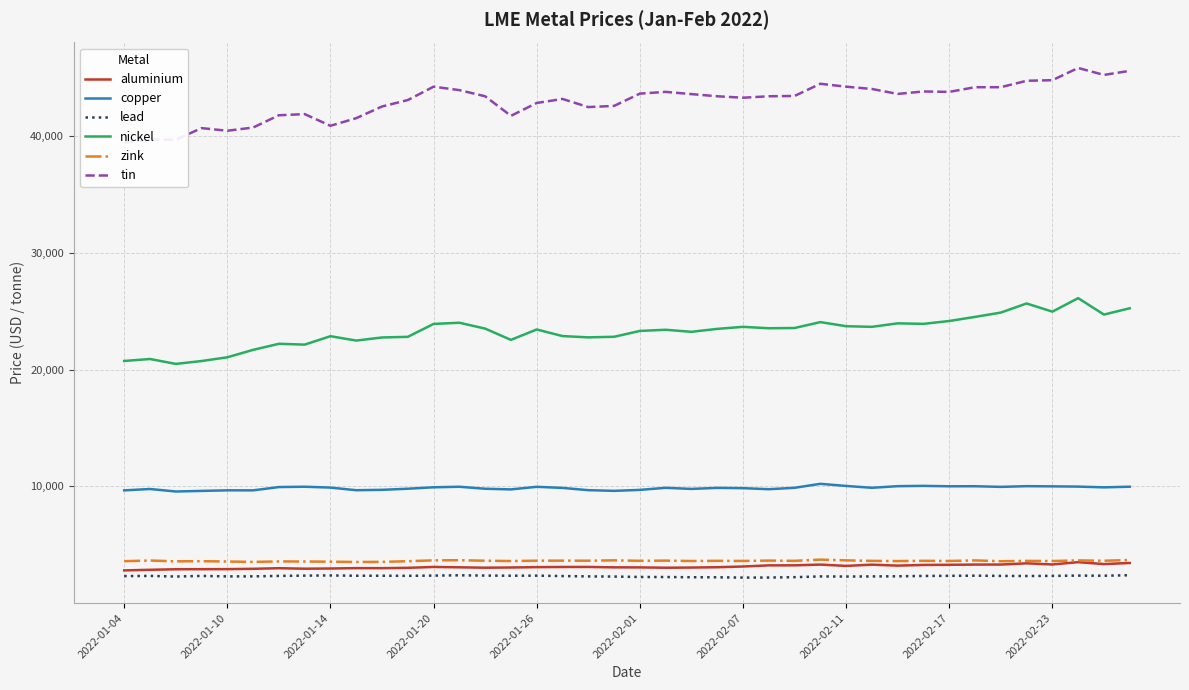

How many lines are shown in the chart?

6